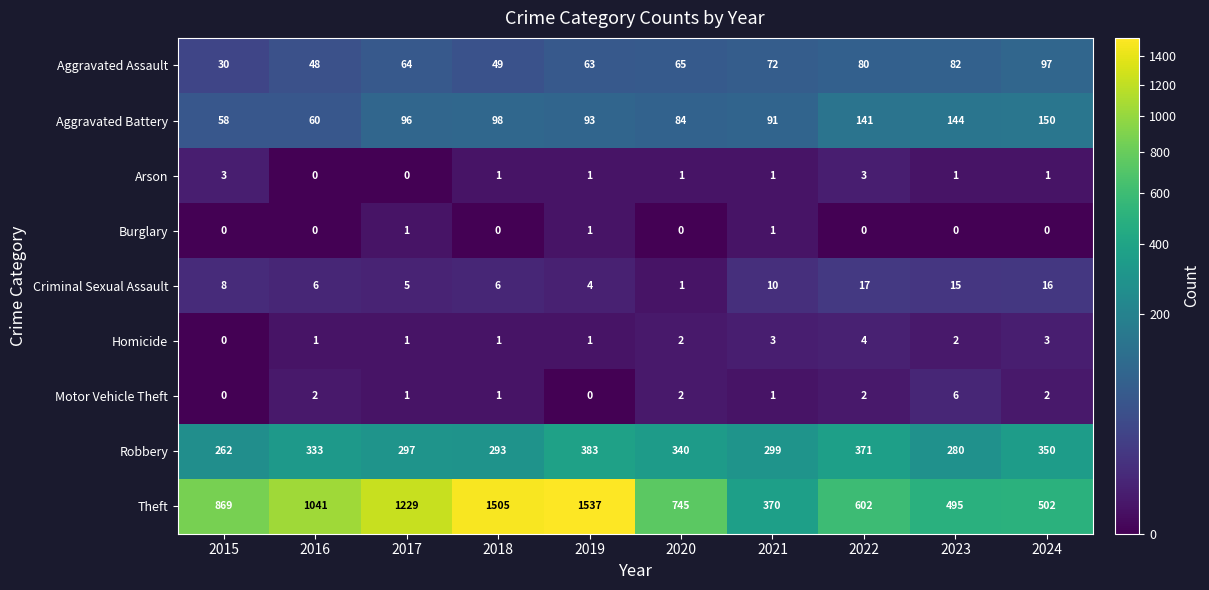

At how many categories does at least one series exceed 1207?

3